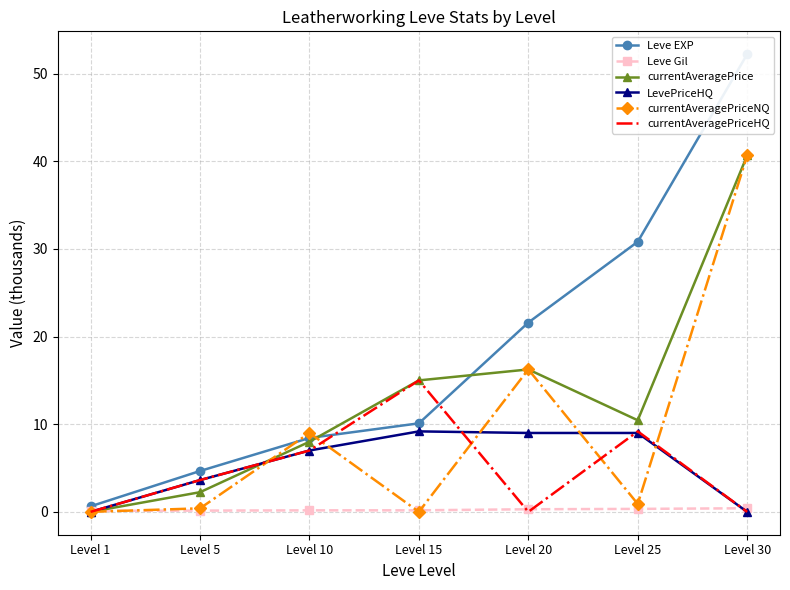

At which category does currentAveragePriceHQ reach its first local valley?

Level 20